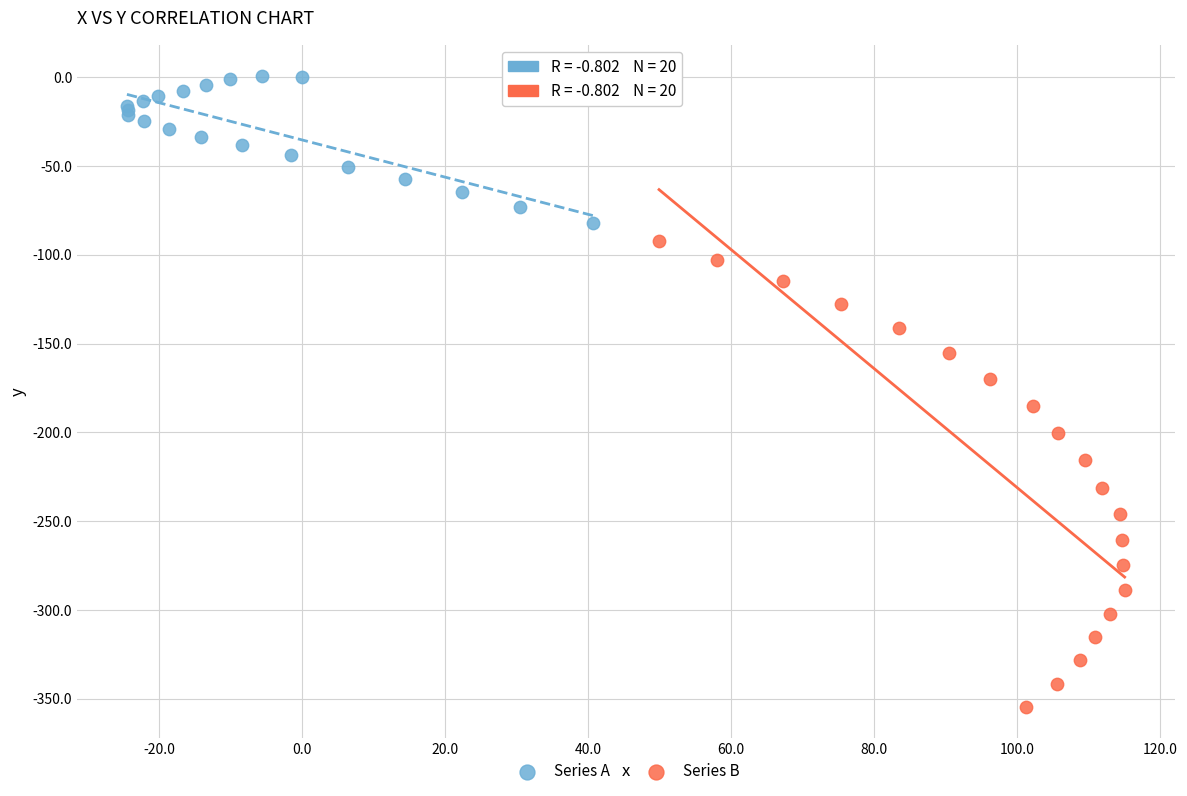

Which series reaches the minimum Y coordinate?

Series B